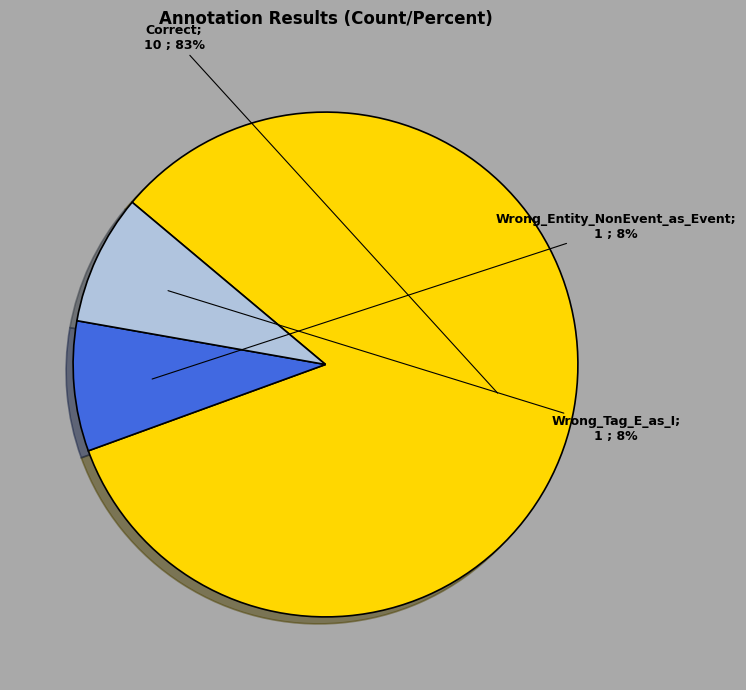

Is there any slice that represents more than half of the pie?

Yes